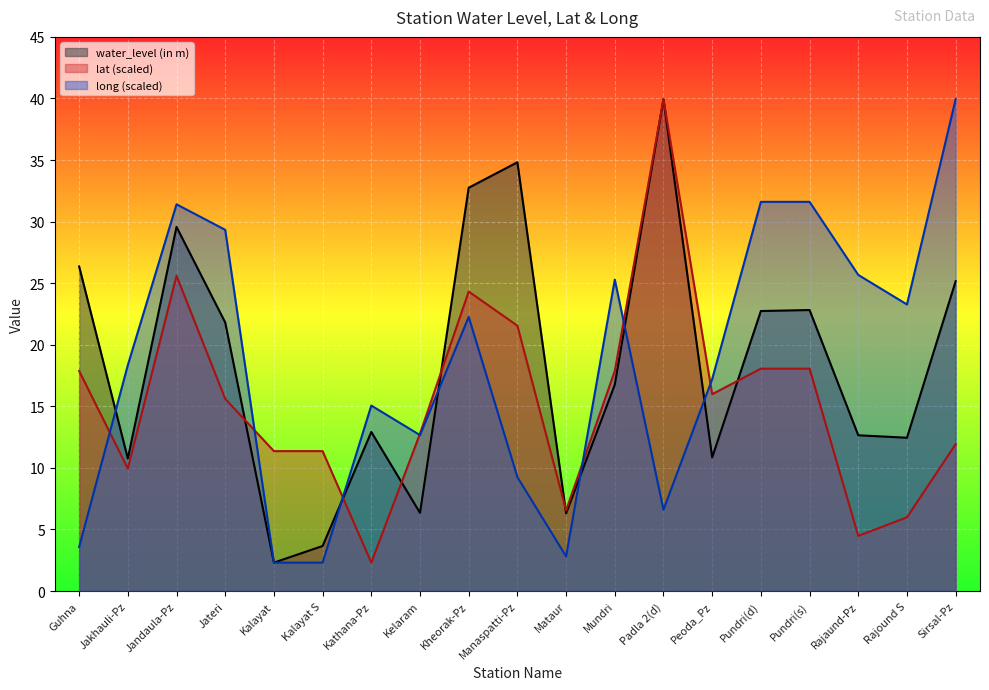

Which label corresponds to the smallest value in the chart?

Kalayat